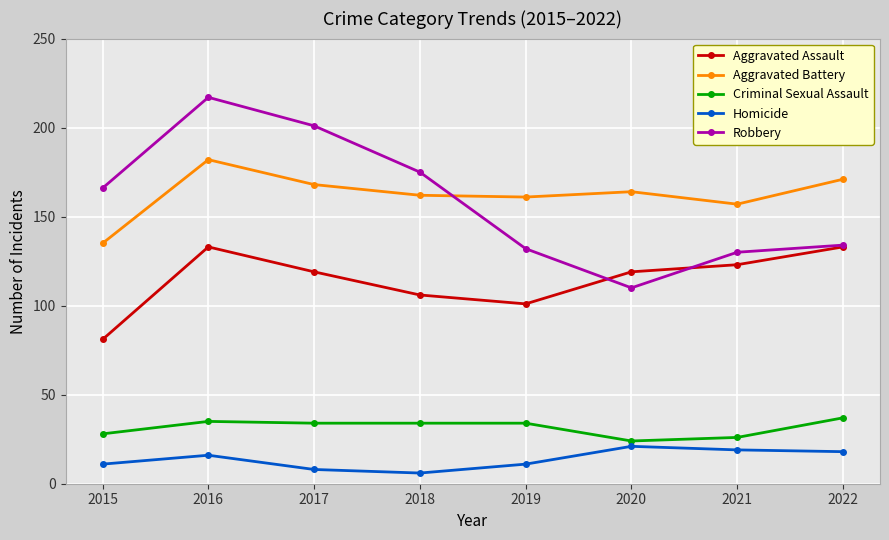

What is the value of the Criminal Sexual Assault point at the 1st from the left?

28